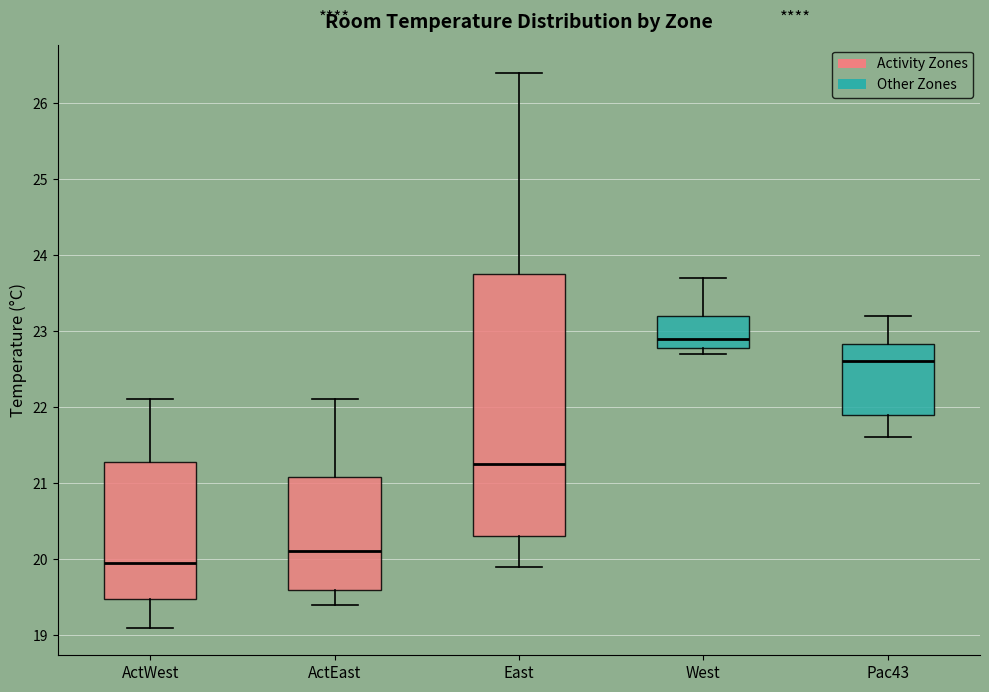

Comparing the boxes themselves (not the whiskers), which one is the tallest?

East